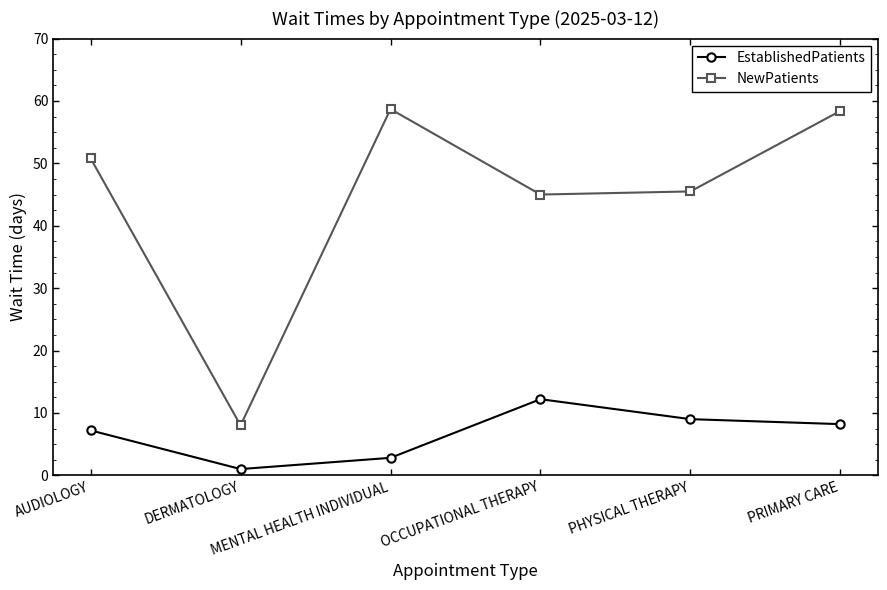

True or false: EstablishedPatients and NewPatients cross at least once.

False